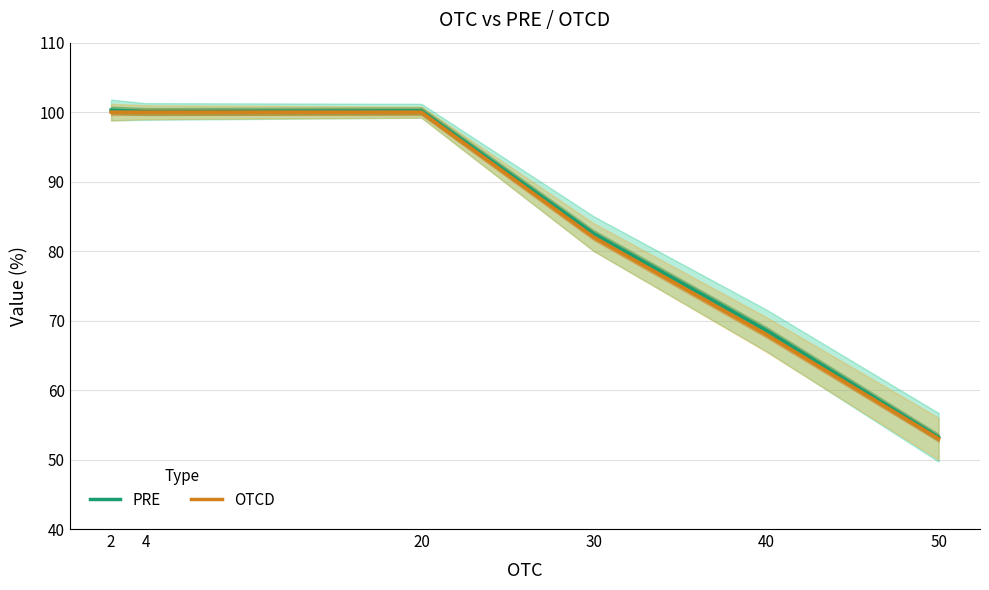

What are all the series names shown in the legend?

PRE, OTCD